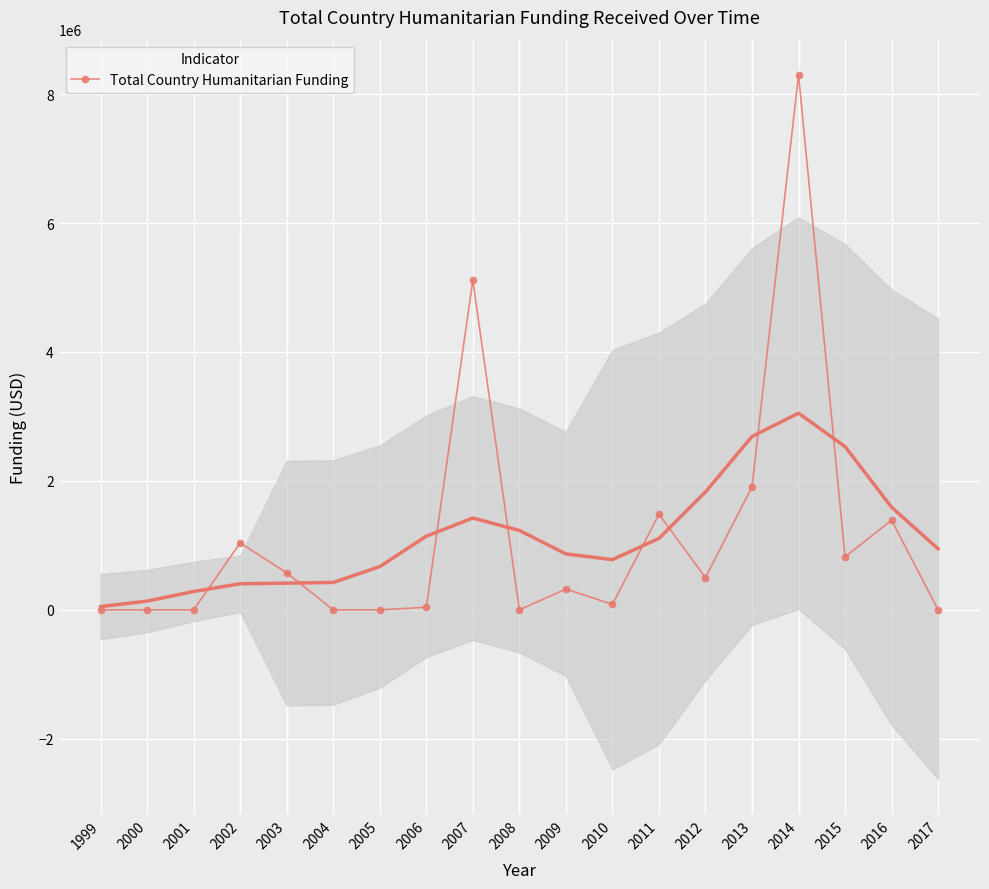

Reading left to right, transcribe all the data shown in this chart.

0	0	0	1038181	573800	0	0	40000	5112984	0	321932	84824	1482437	499892	1907019	8297961	822358	1389519	0